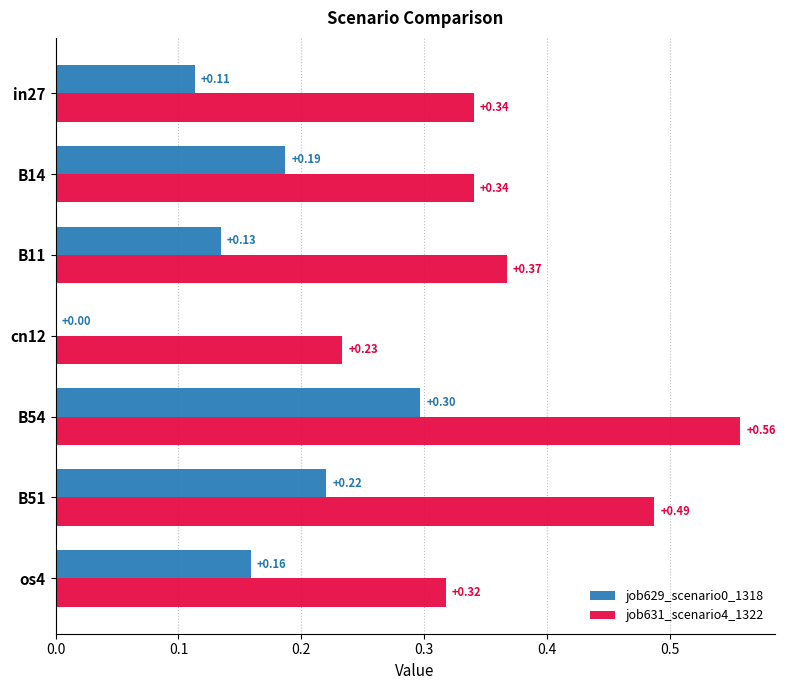

Which series changed the most between B11 and B54?

job631_scenario4_1322